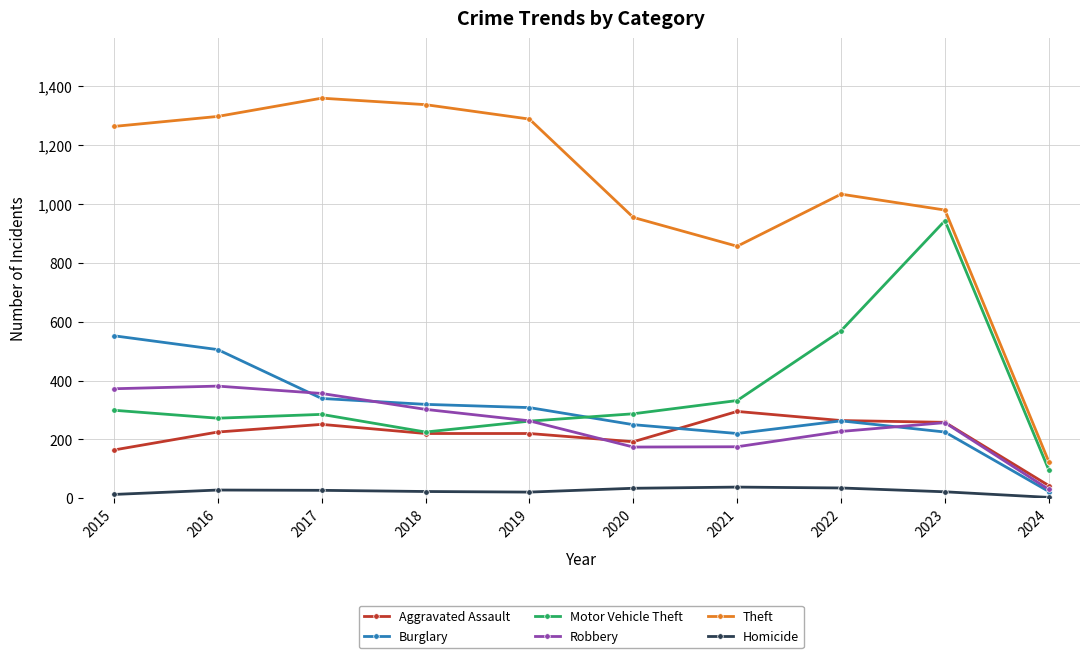

True or false: Robbery and Theft intersect in this chart.

False